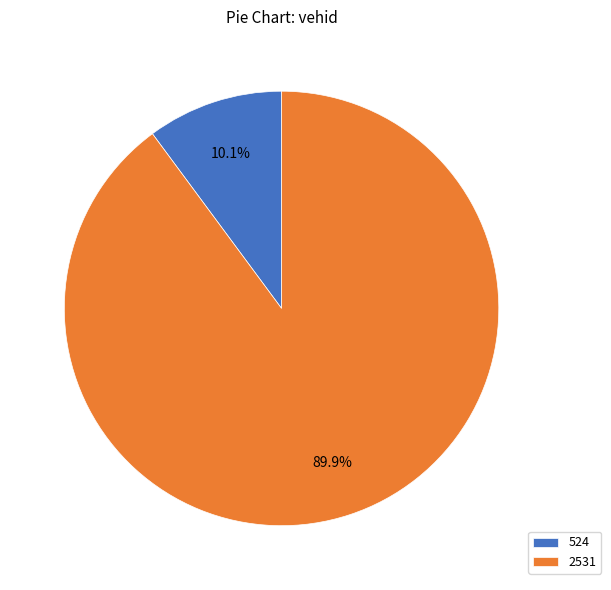

Combined, do 2531 and 524 account for over 50%?

Yes